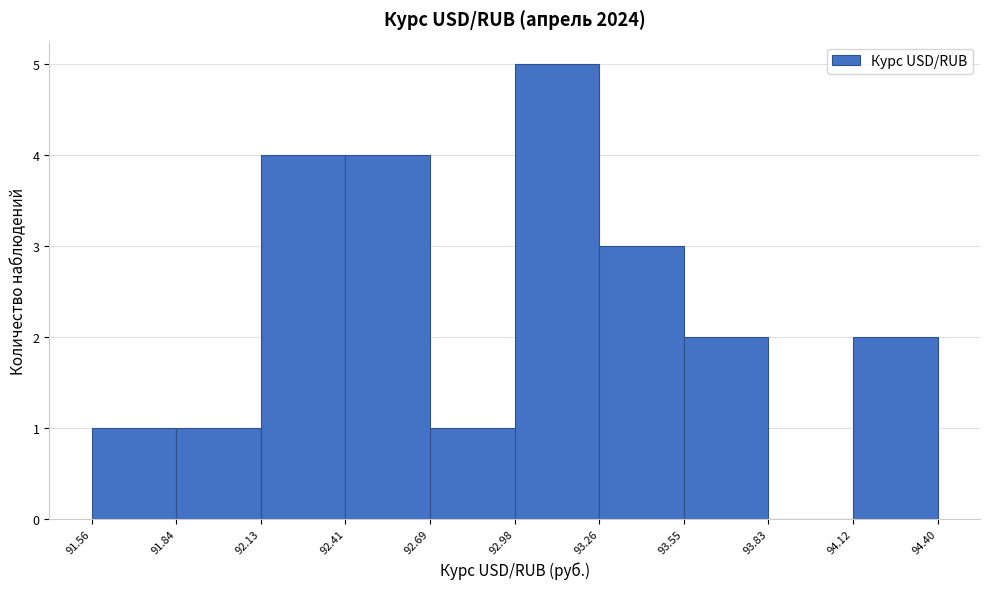

Over which range of the x-axis is the bar tallest?

92.98 to 93.26